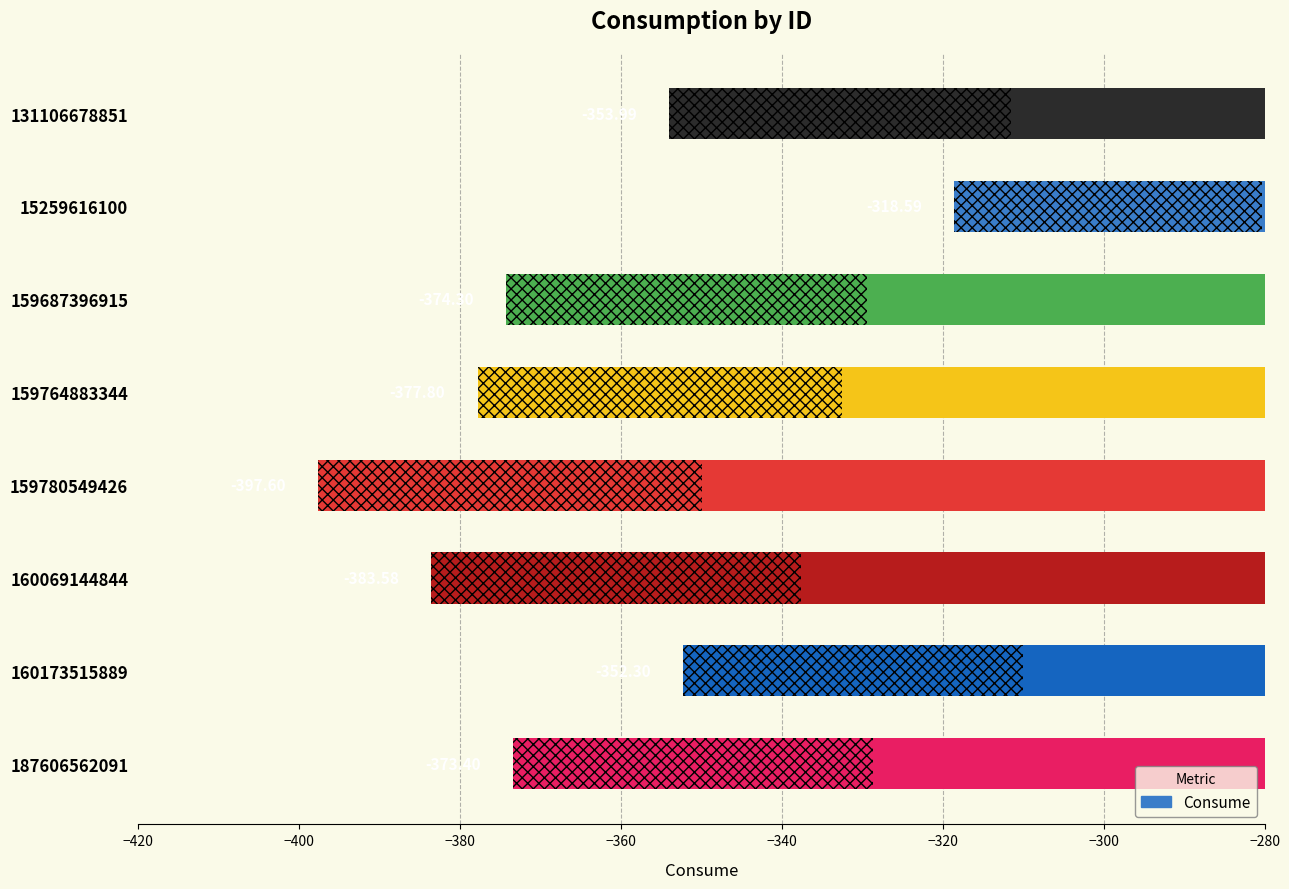

What is the value of the 2nd bar from the left?

-318.6